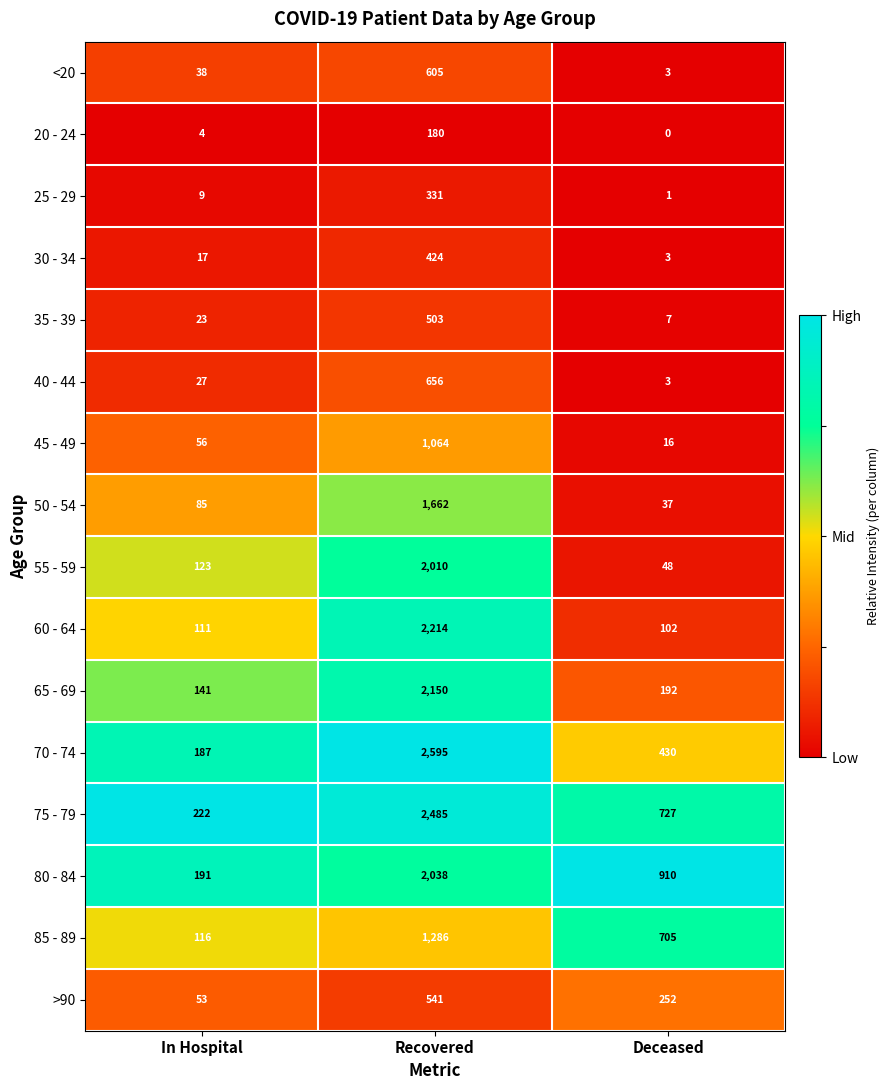

True or false: 80 - 84 has a value of 191 at In Hospital.

True